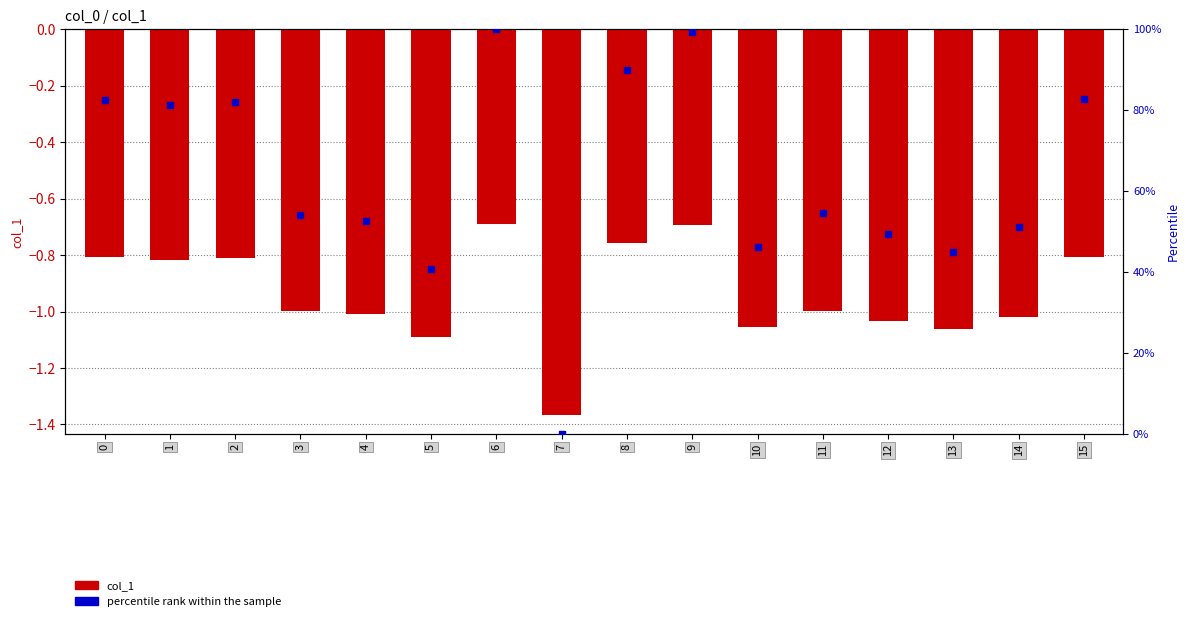

Which series contains the lowest Y value?

col_1